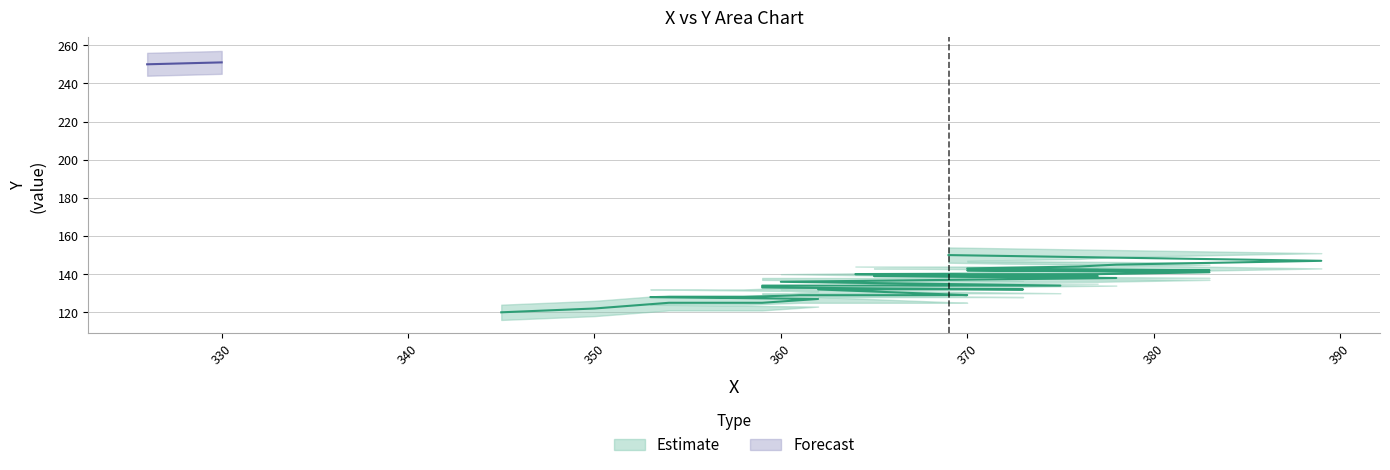

At which category does the chart reach its peak across all series?

330